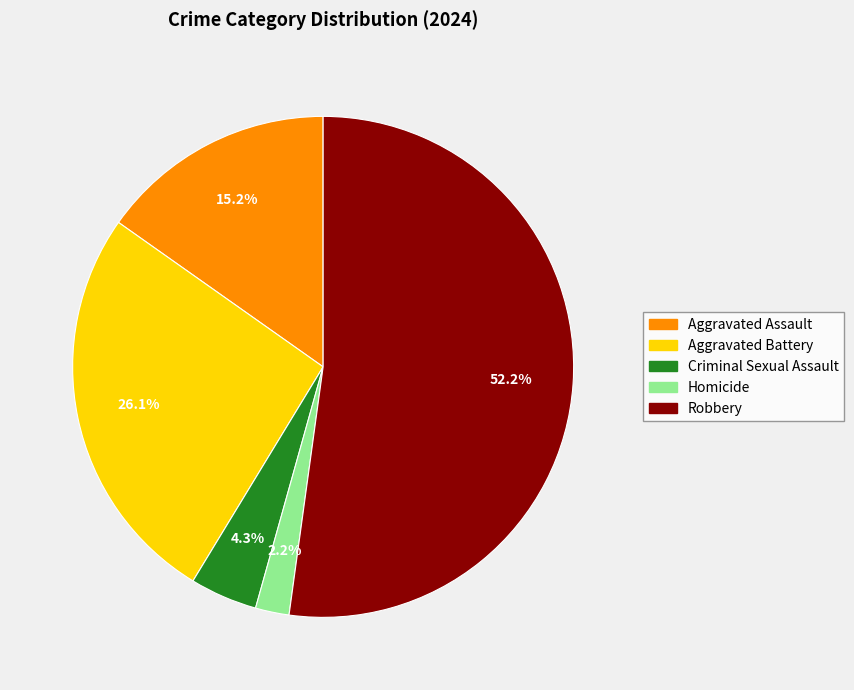

How many segments does this pie chart have?

5